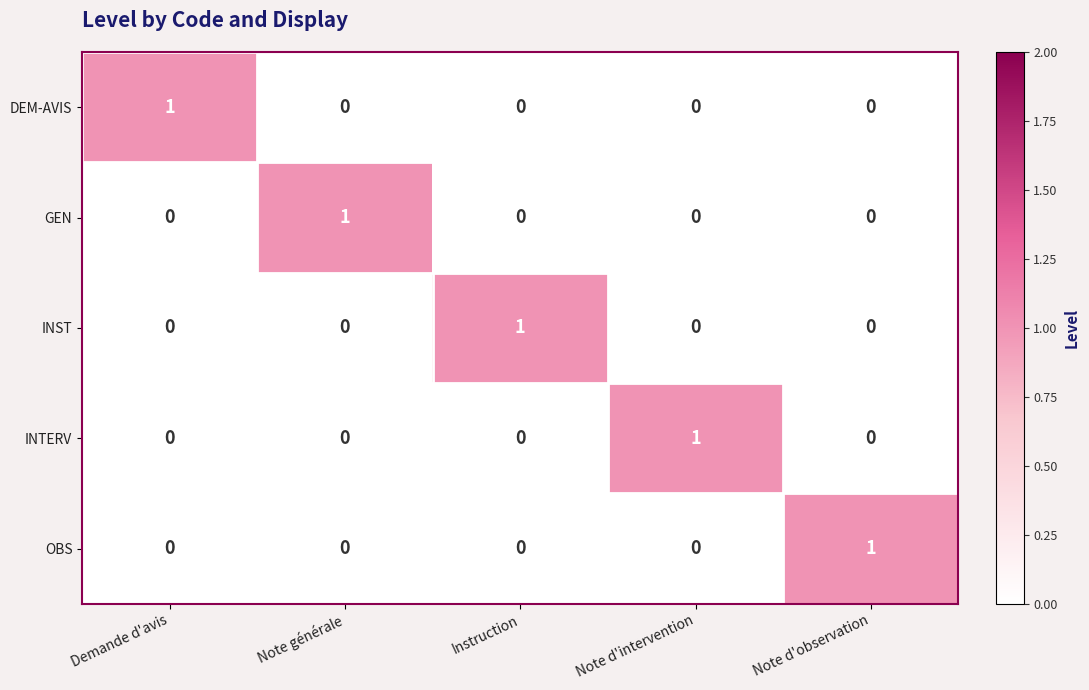

Which category has the highest value in the INST series?

Instruction